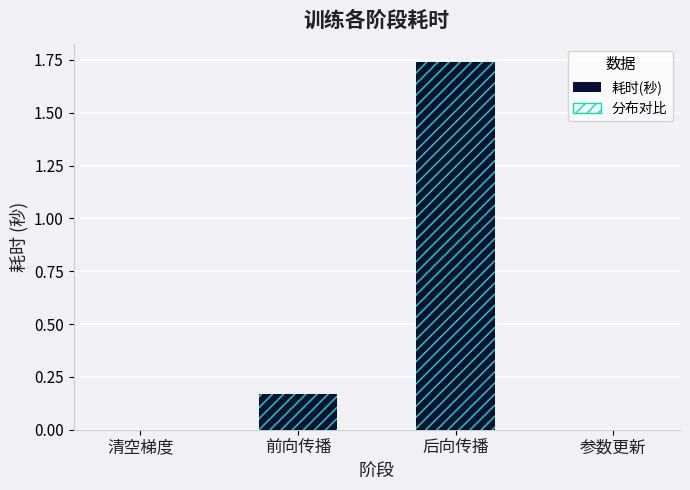

The value at 前向传播 is 0.2. True or false?

True